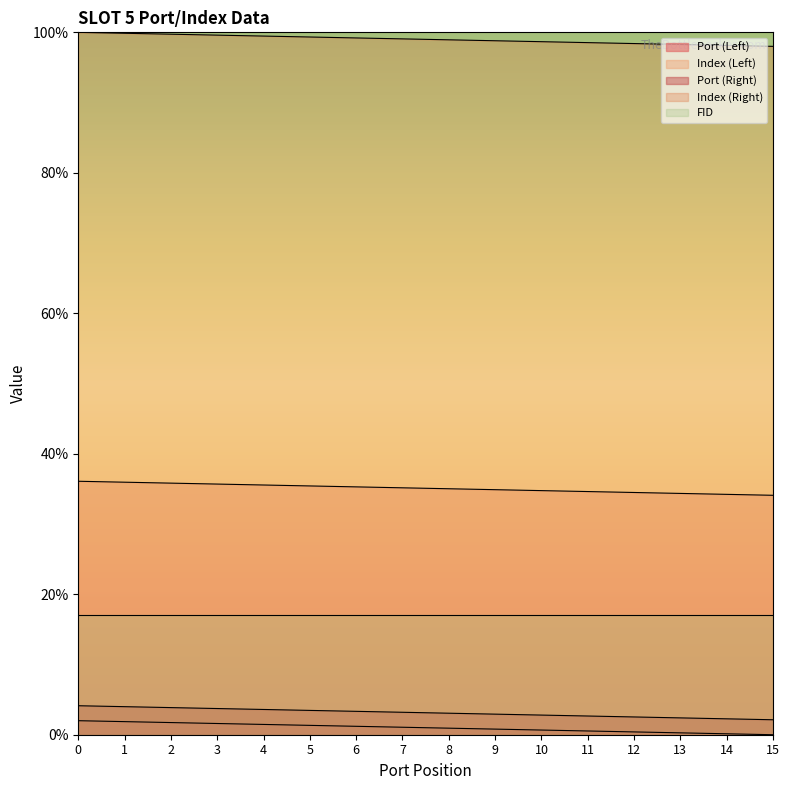

True or false: Index (Right) and Port (Left) cross at least once.

False